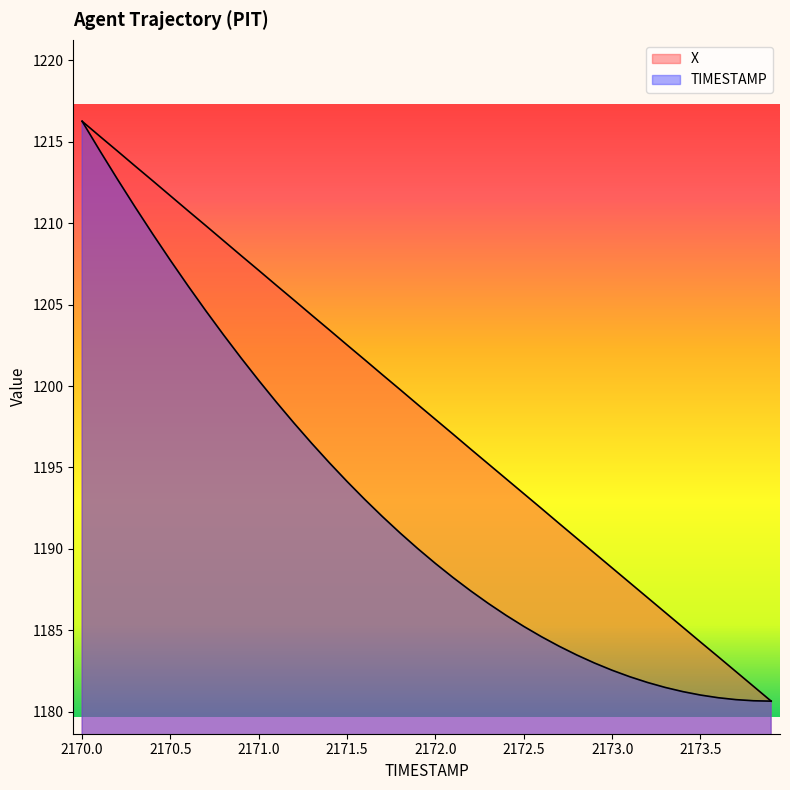

What is the label of the 26th point from the right?

2171.4